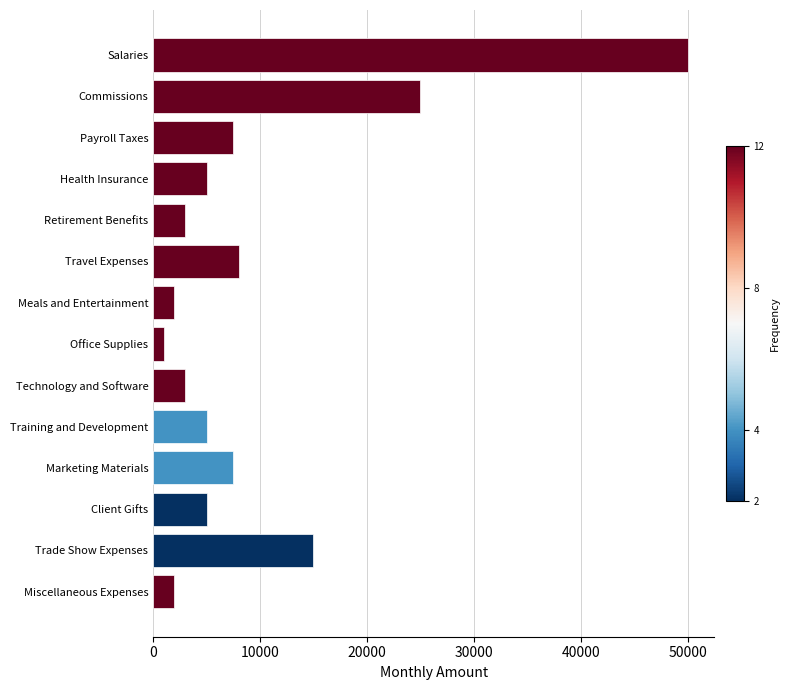

What is the change in value from Technology and Software to Trade Show Expenses?

+12000